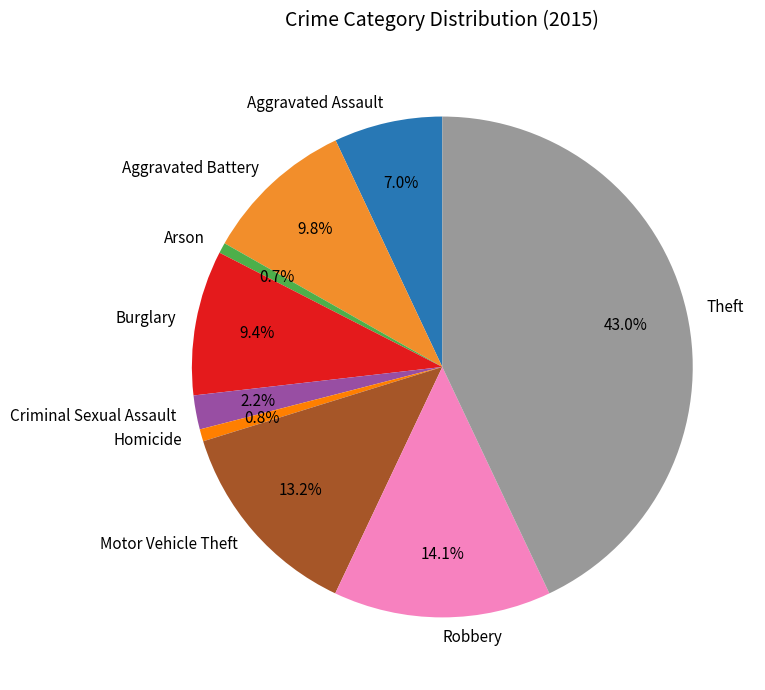

Is it true that Aggravated Assault is 7% of the pie?

True